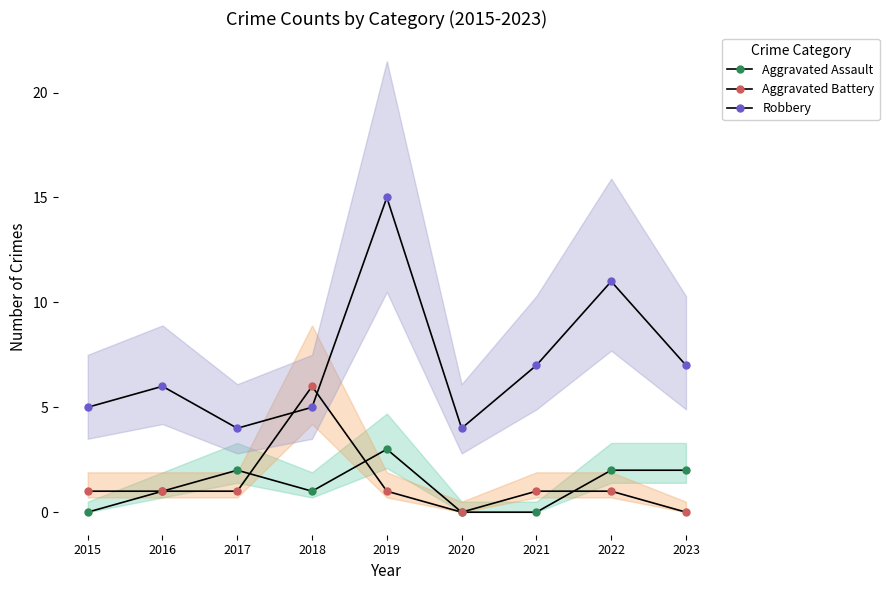

What is the value of the Aggravated Assault point at the 8th from the left?

2